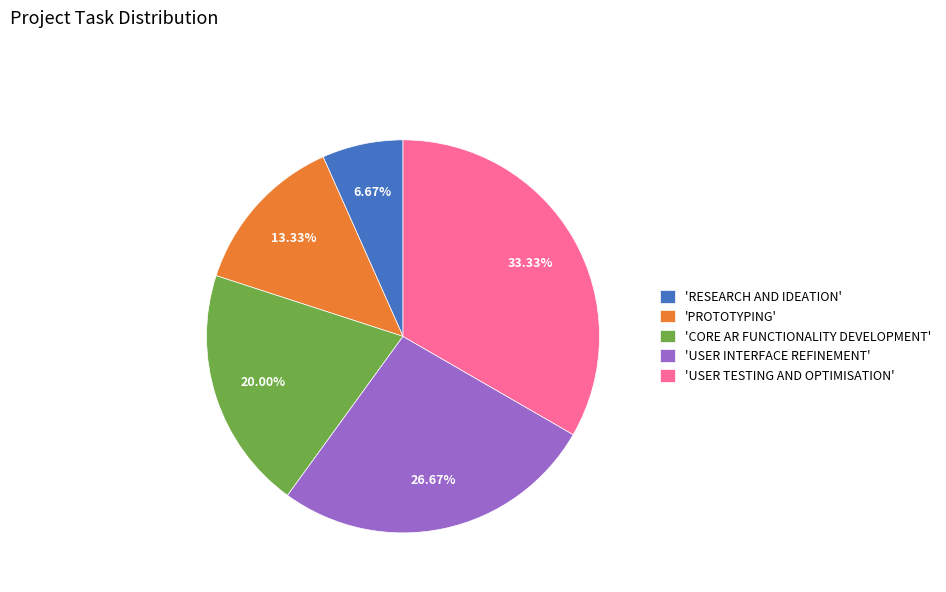

Does 'RESEARCH AND IDEATION' represent more than half of the total?

No